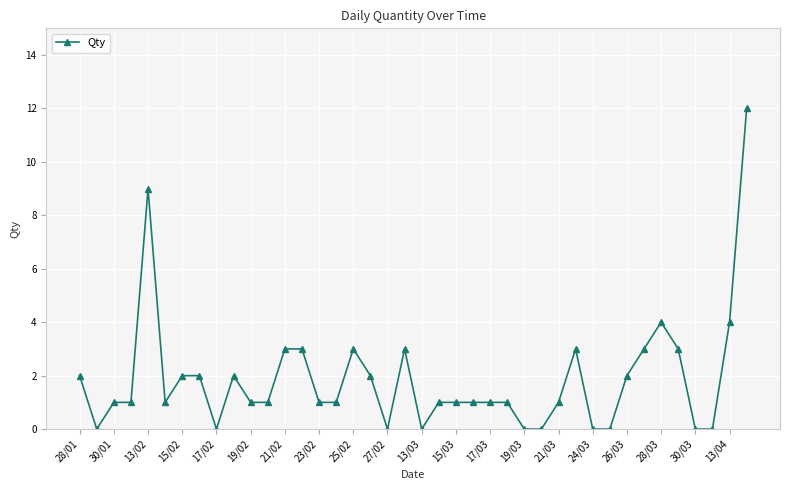

True or false: there are more than 2 points higher than both neighbors.

True